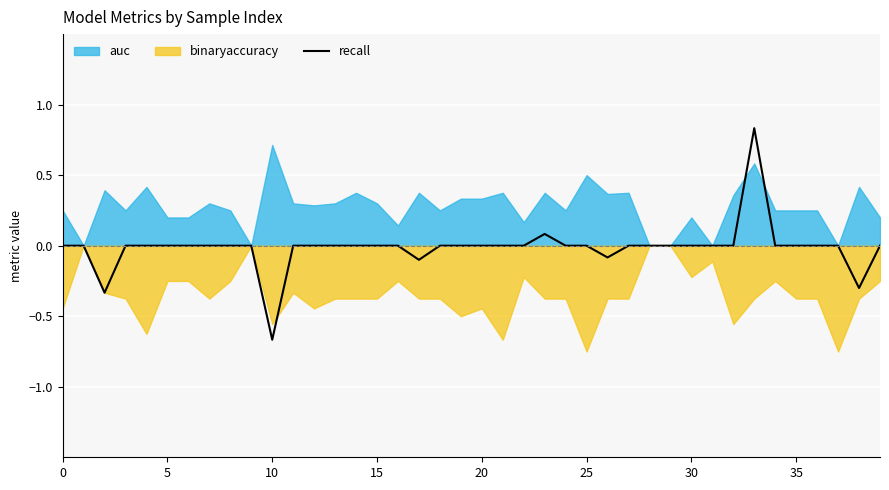

At which label does recall reach its minimum?

10